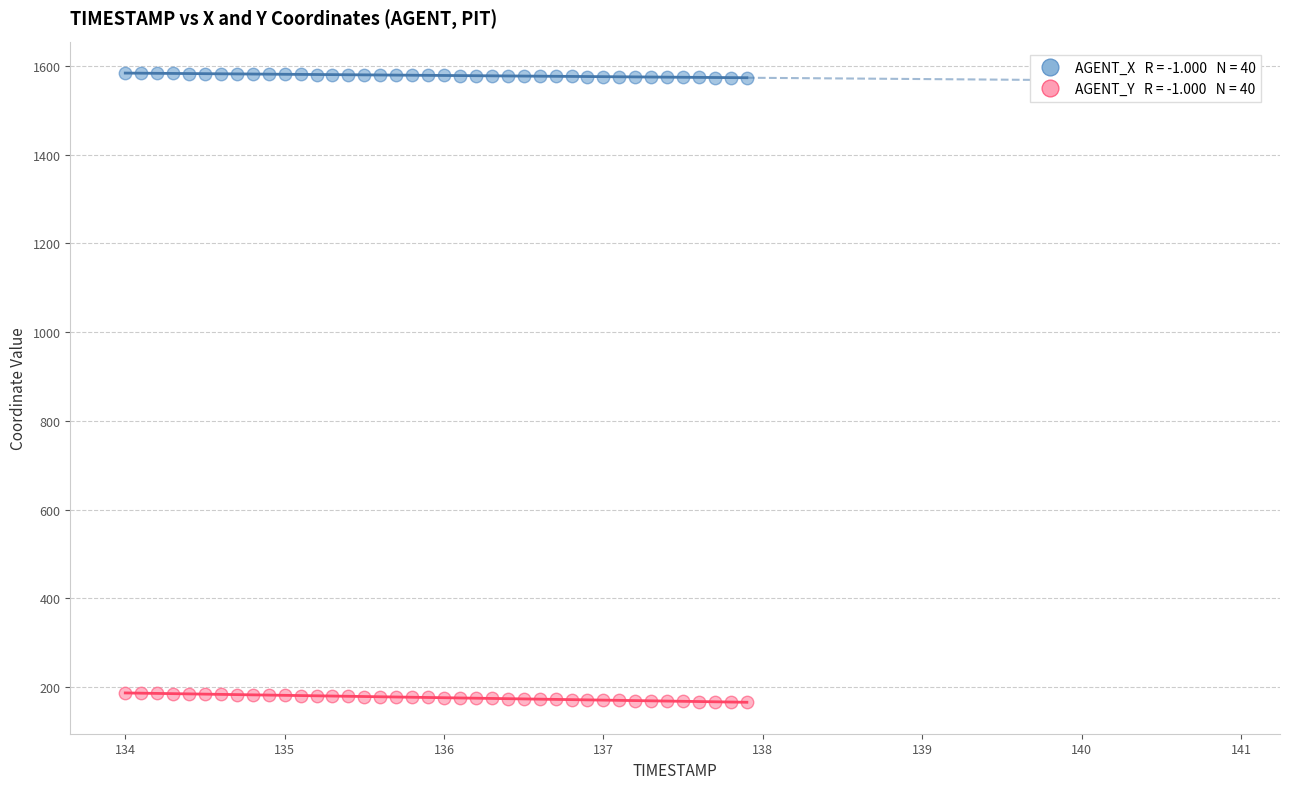

Across all data points, what is the range of X values (max minus min)?

3.9